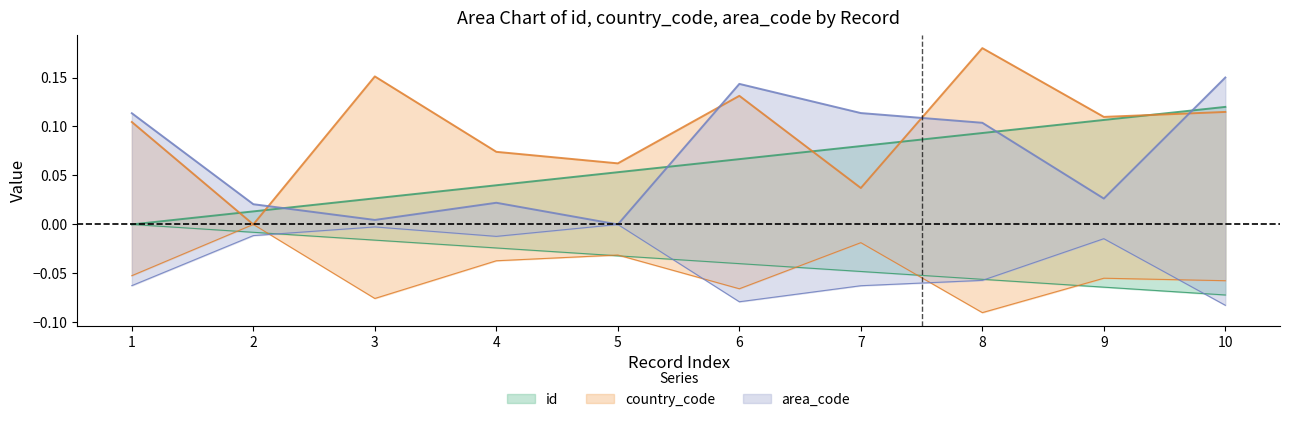

What is the difference between the maximum and minimum values in the area_code series?

0.1